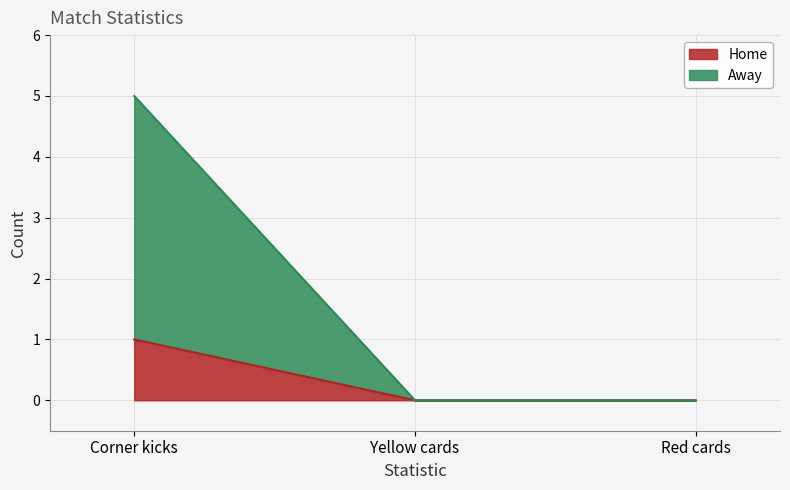

Where is Home nearest to the value 0?

Yellow cards